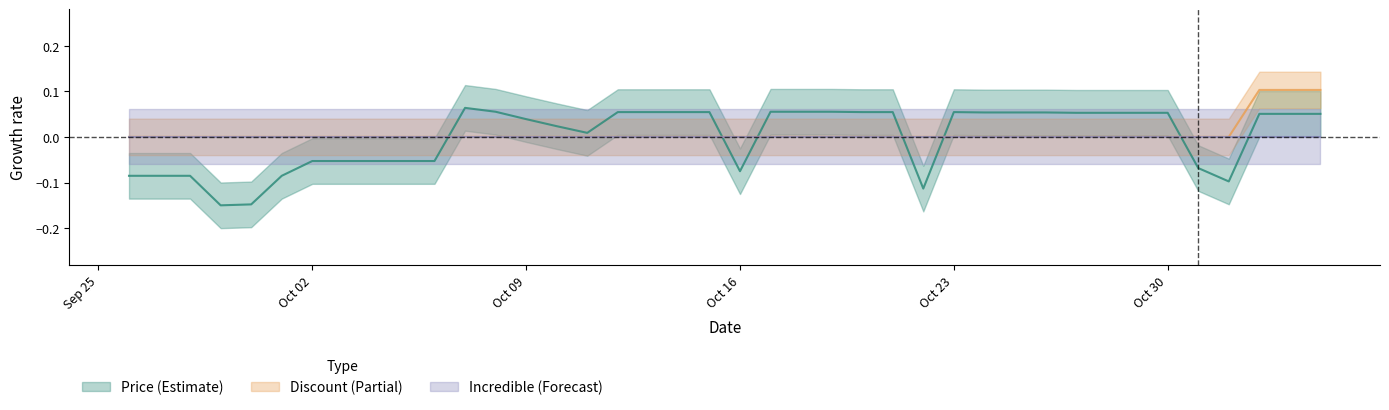

Which series has the largest range (max minus min)?

Price